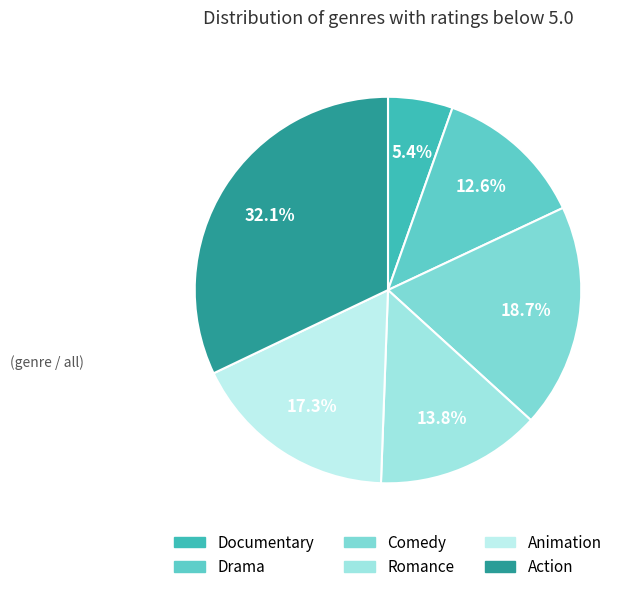

How many segments does this pie chart have?

6